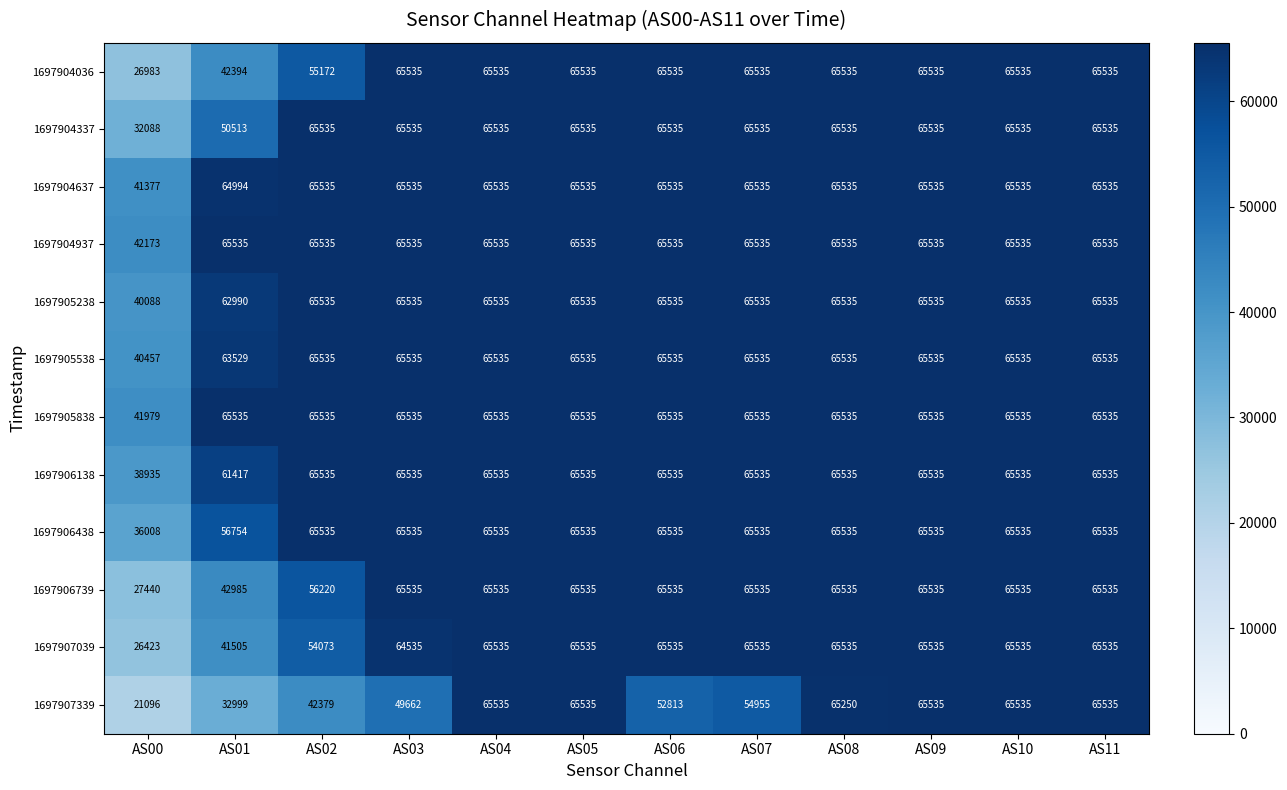

What is the difference between the 1697906138 values at AS04 and AS00?

26600